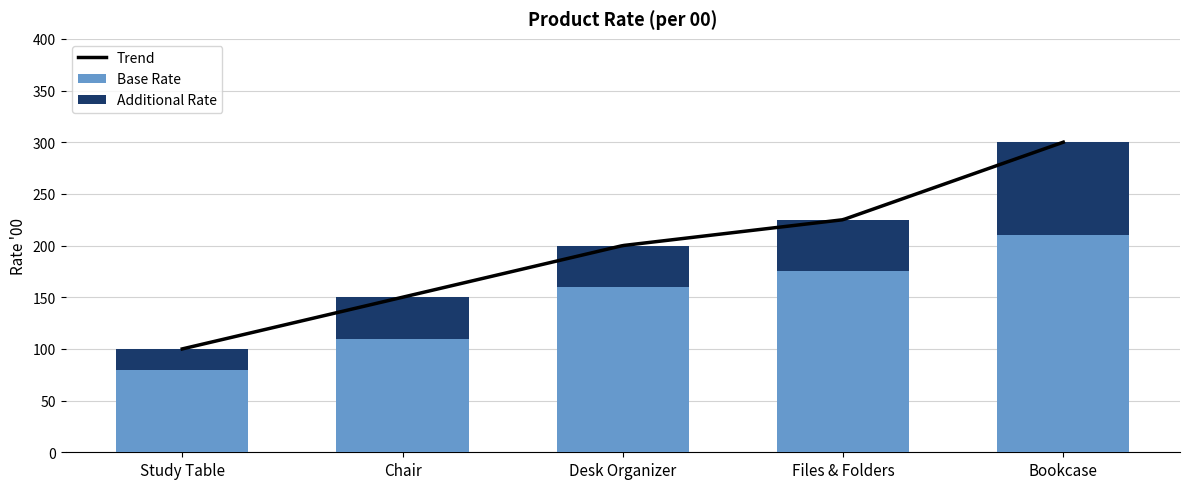

Are the bars horizontal?

No